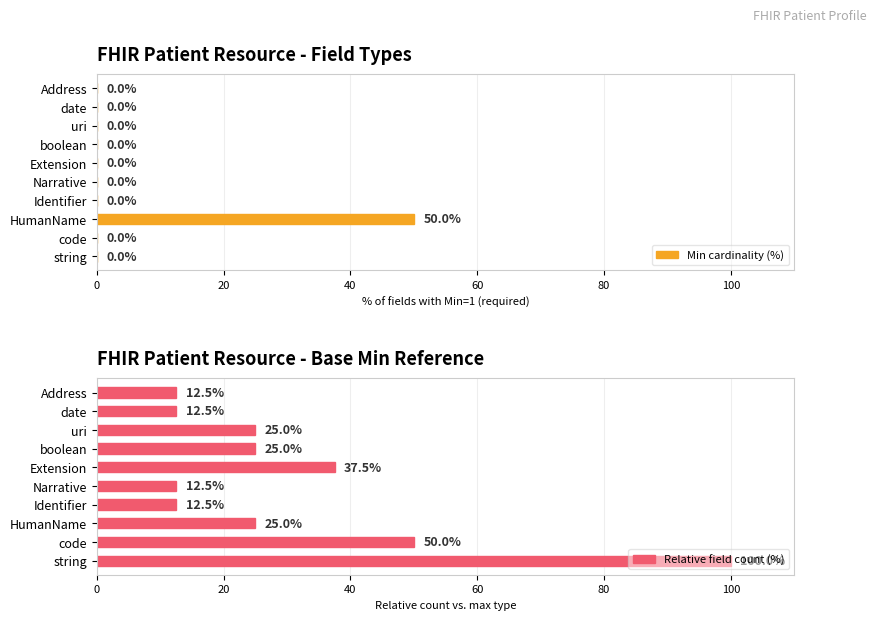

What is the sum of the Relative field count (%) values at Narrative and string?

112.5